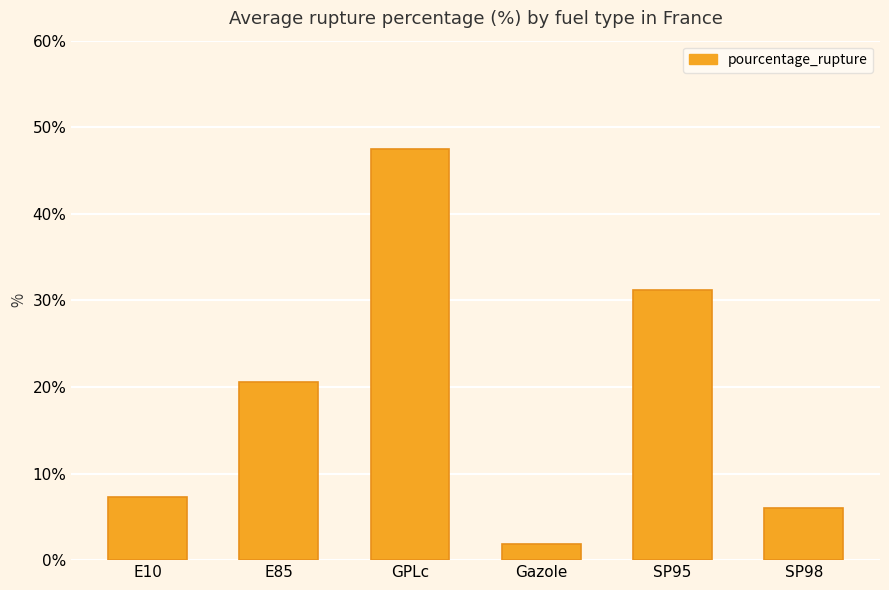

What is the difference between the maximum and minimum values?

45.6